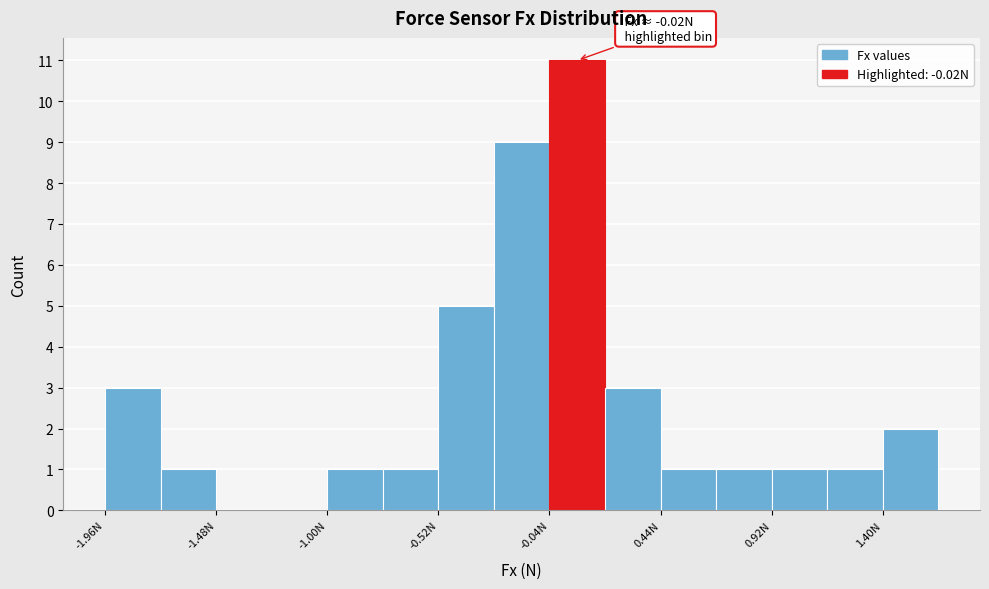

Over which range of the x-axis is the bar tallest?

-0.04 to 0.20